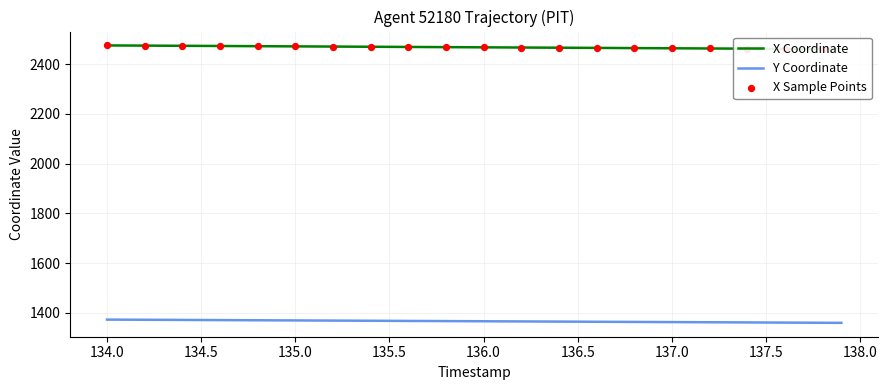

The value of Y Coordinate at 137.5 is 315.2. True or false?

False